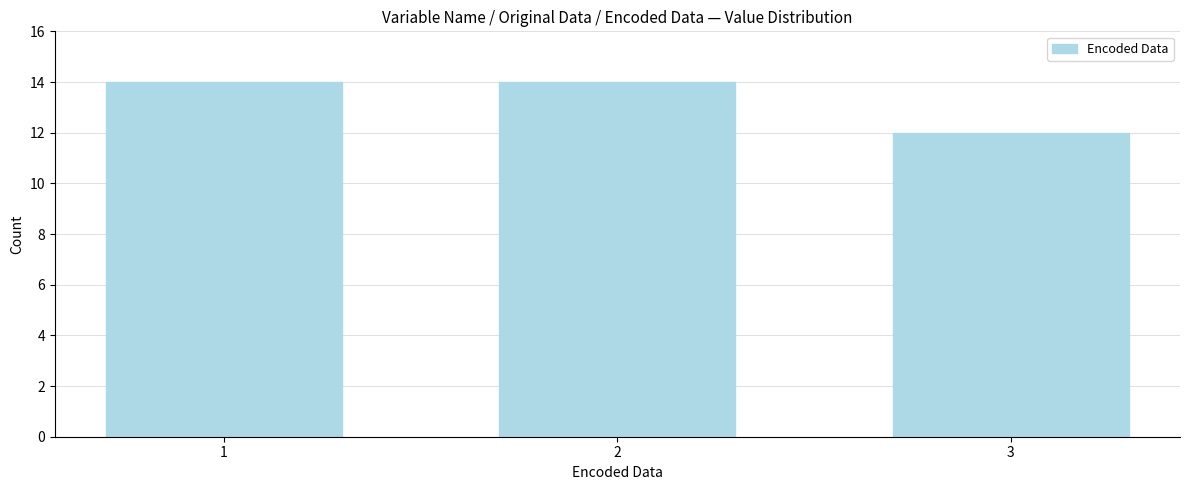

Reading left to right, extract all data points from this chart.

1=14	2=14	3=12